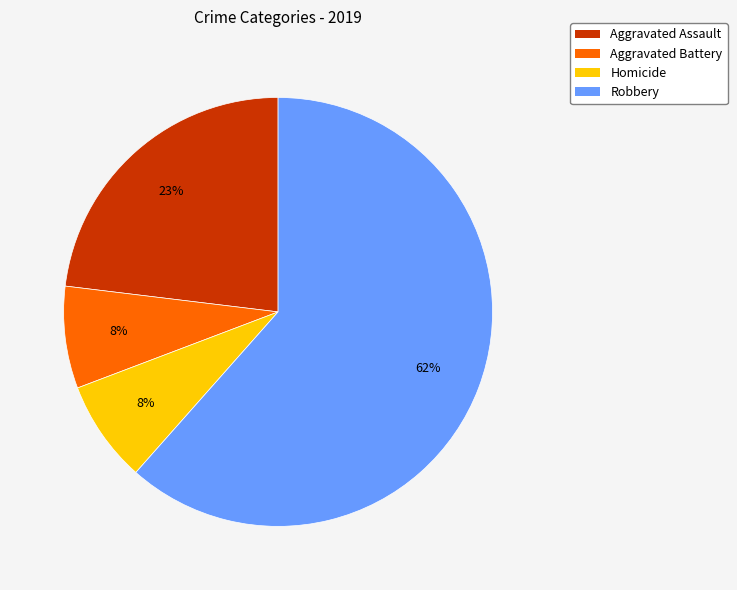

Which category has the biggest portion of the pie?

Robbery